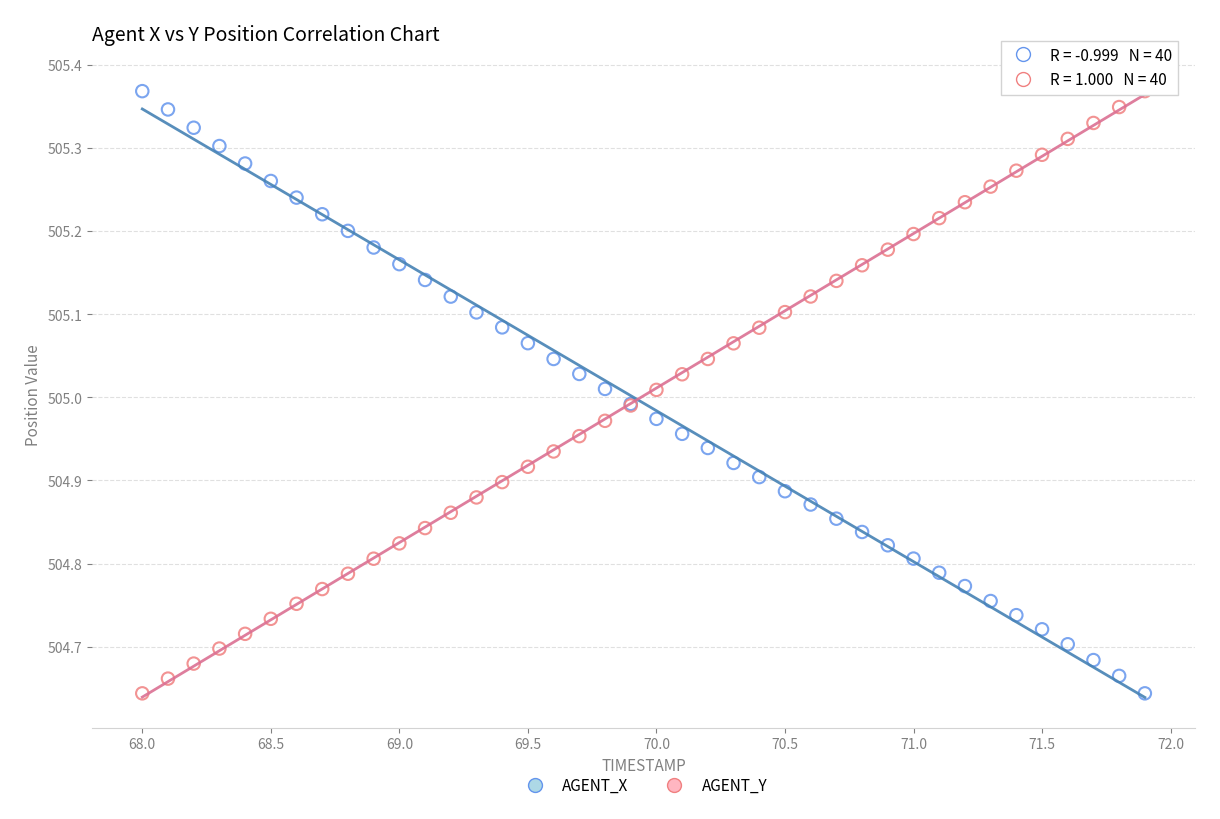

What is the X range (max minus min) for the scatter plot?

3.9